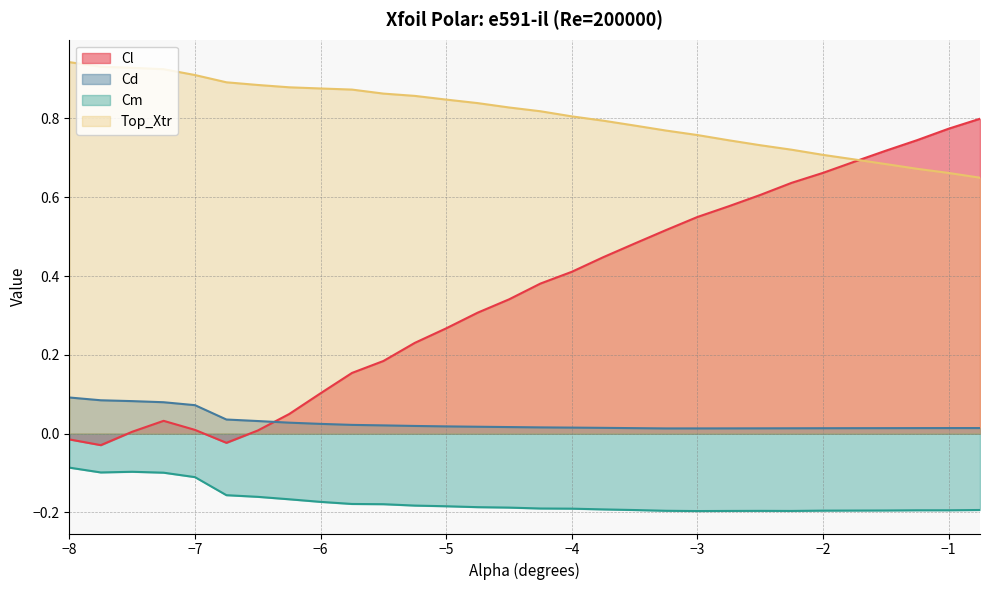

What is the difference between the highest and lowest values at -3.5?

1.0